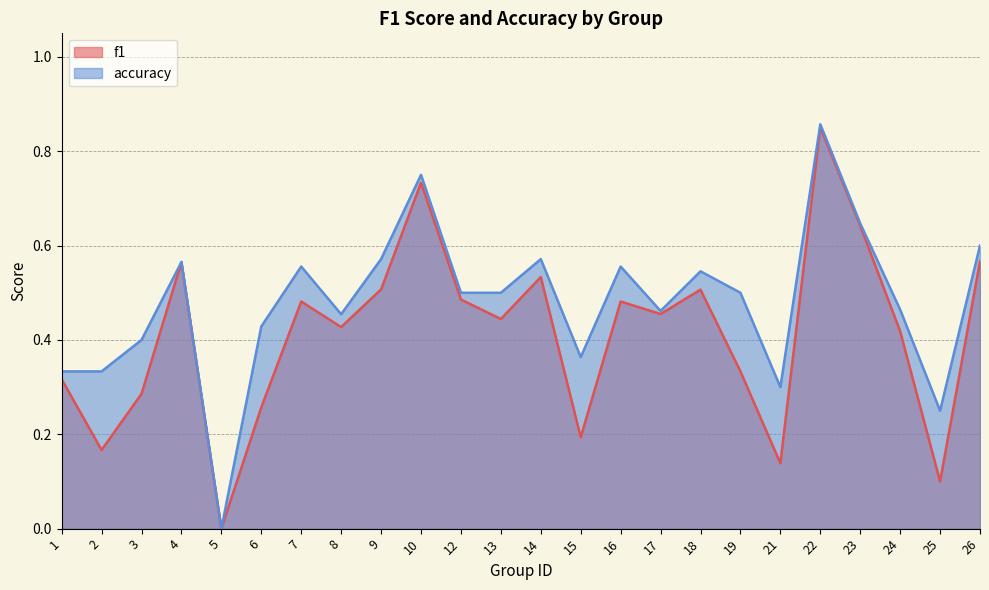

The f1 series shows 0.4 at 23. True or false?

False